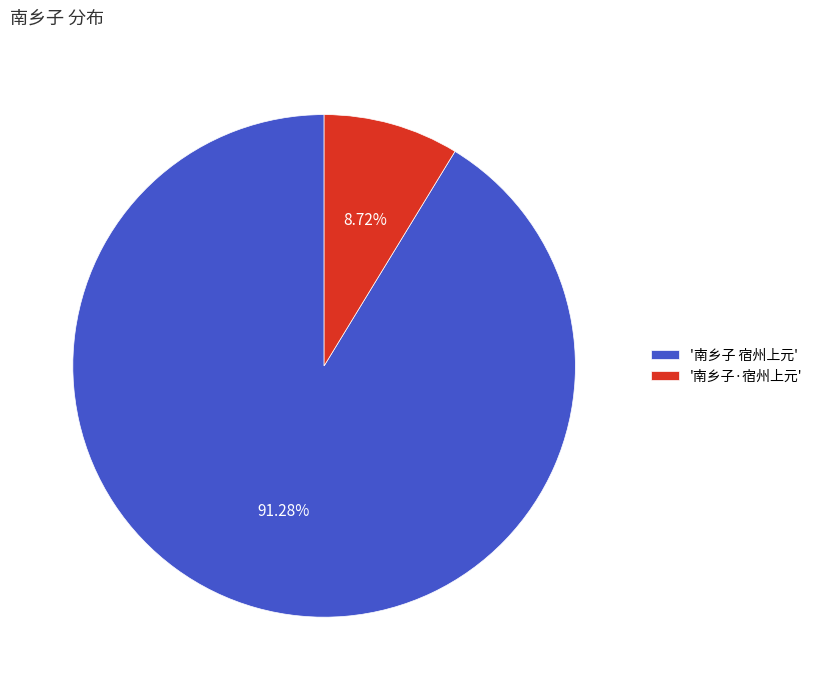

Which category has the smallest portion of the pie?

'南乡子·宿州上元'